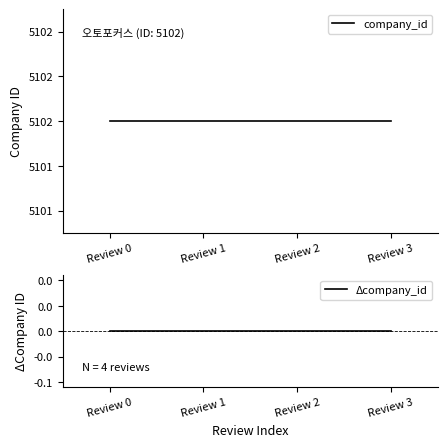

True or false: company_id and Δcompany_id intersect in this chart.

False